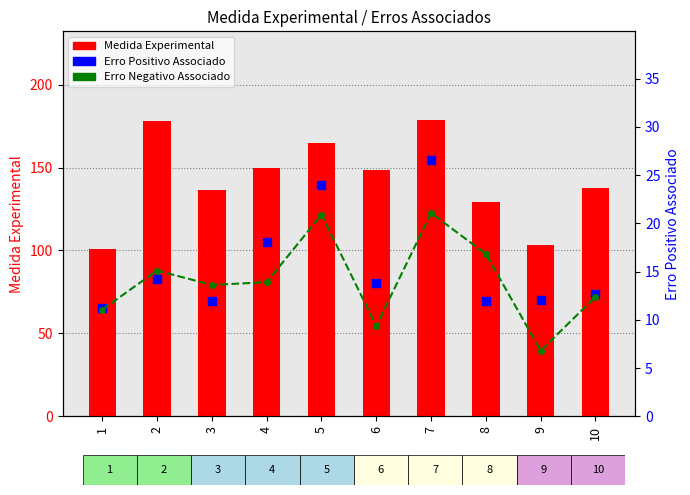

What are all the series names shown in the legend?

Medida Experimental, Erro Negativo Associado, Erro Positivo Associado